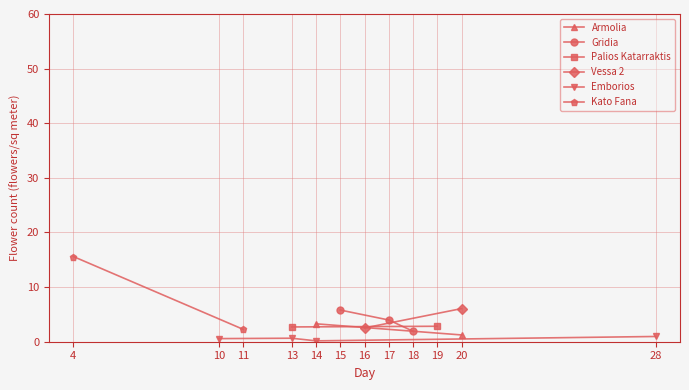

What is the sum of the Kato Fana values at 16 and 4?

17.5